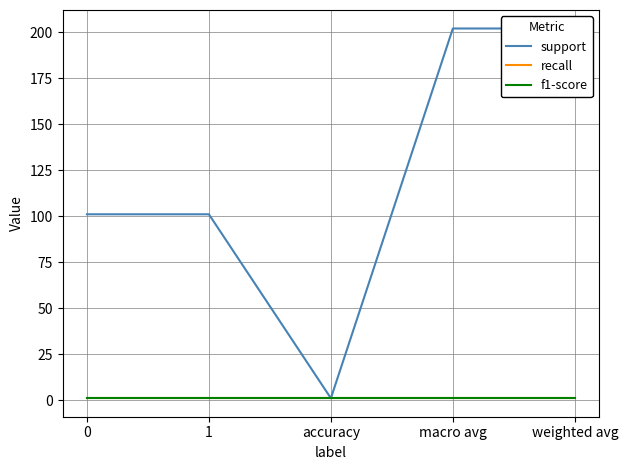

Rank the series at 1 from lowest to highest value.

recall, f1-score, support